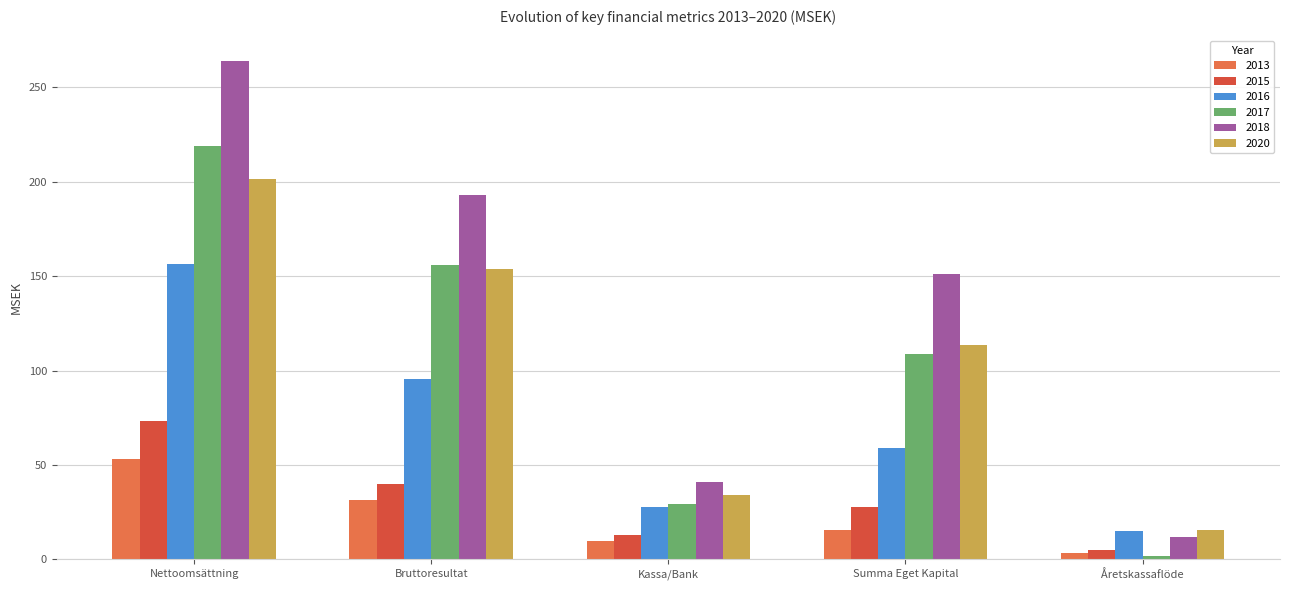

Is it true that 2017 equals 319.6 at Nettoomsättning?

False